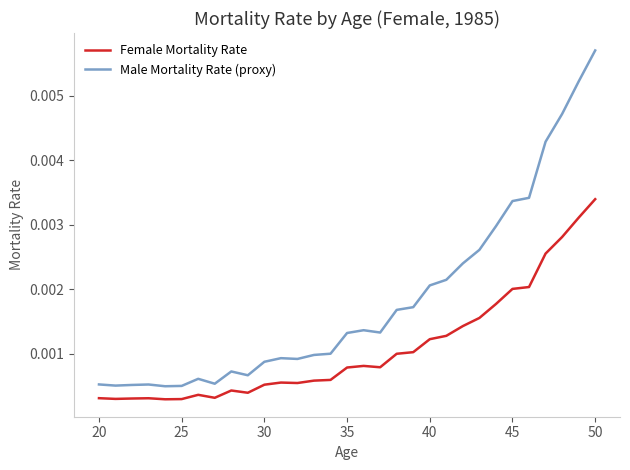

True or false: Female Mortality Rate and Male Mortality Rate (proxy) cross at least once.

False